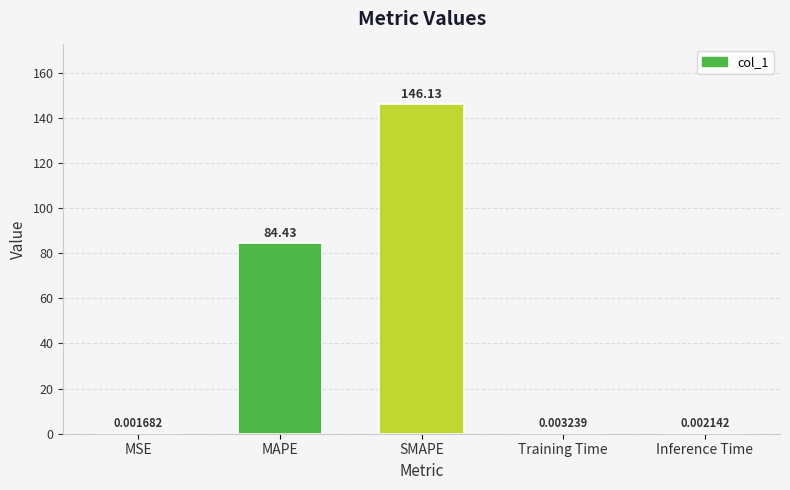

At which category does the chart reach its peak across all series?

SMAPE